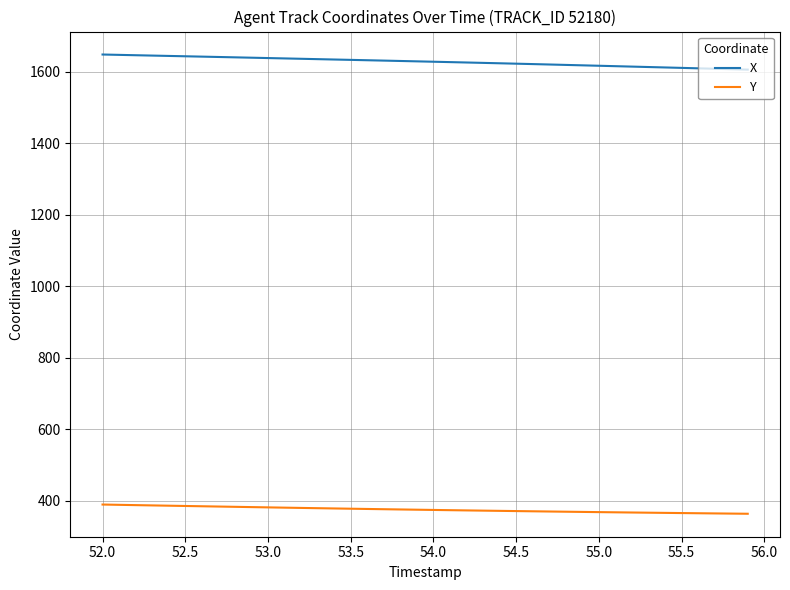

List the series in order of their overall mean, lowest first.

Y, X